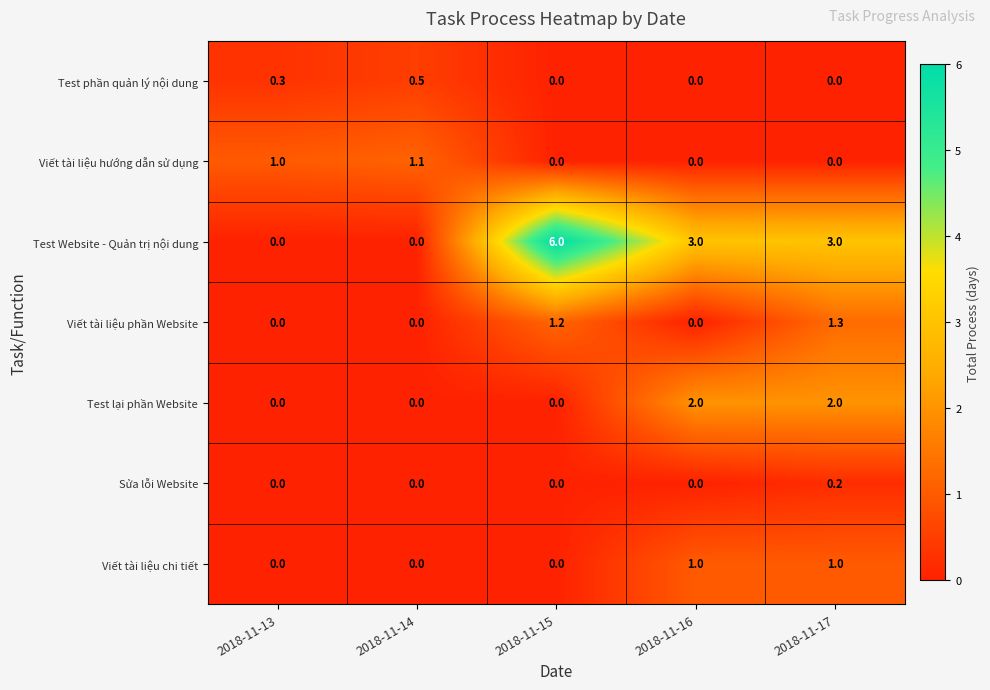

True or false: Test phần quản lý nội dung has a value of 0.0 at 2018-11-16.

True